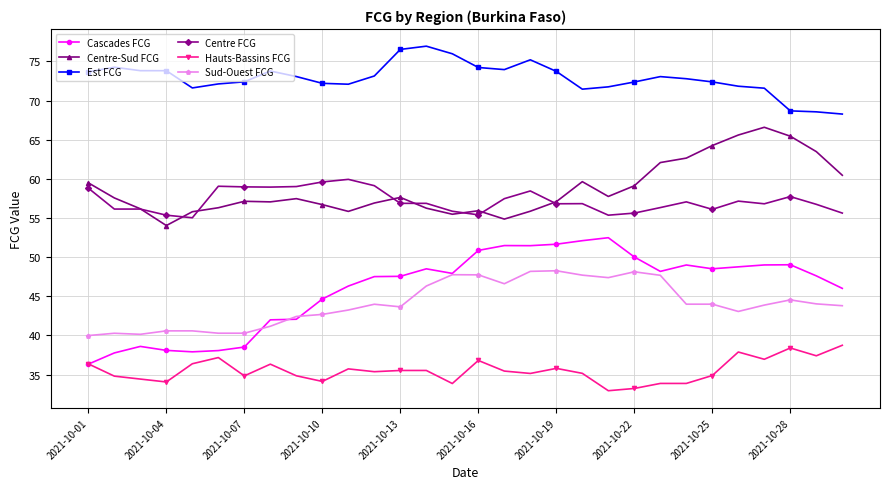

What is the value of the Centre-Sud FCG point at the 28th from the left?

65.5